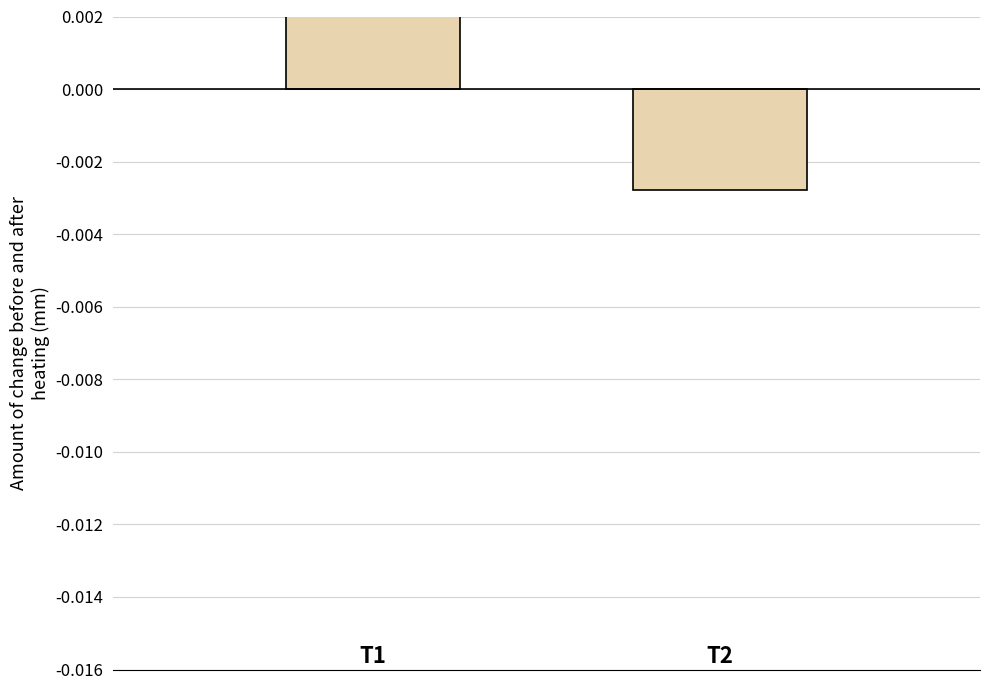

The value at 1 is -0.0. True or false?

False